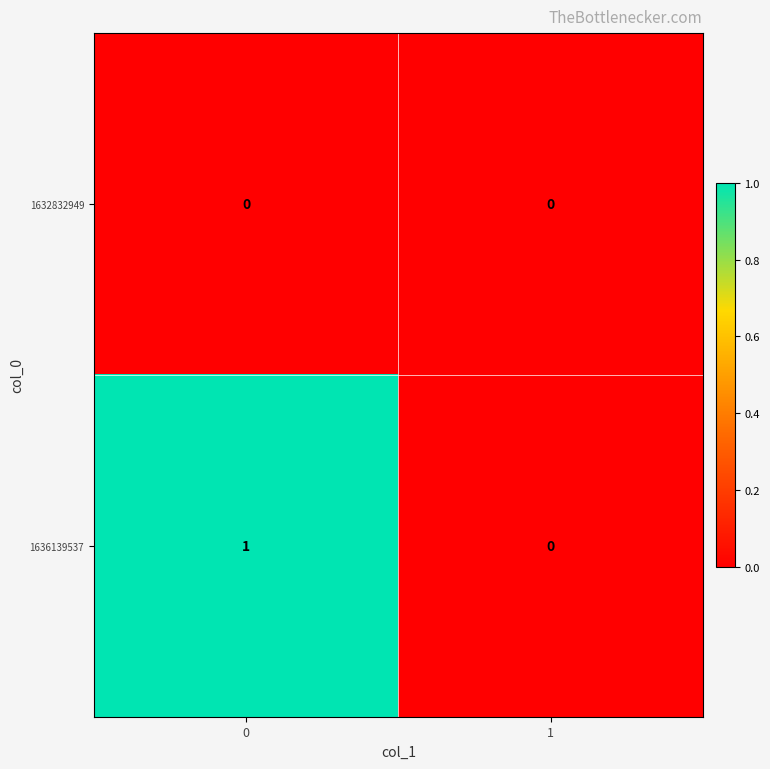

What is the greatest value displayed?

1